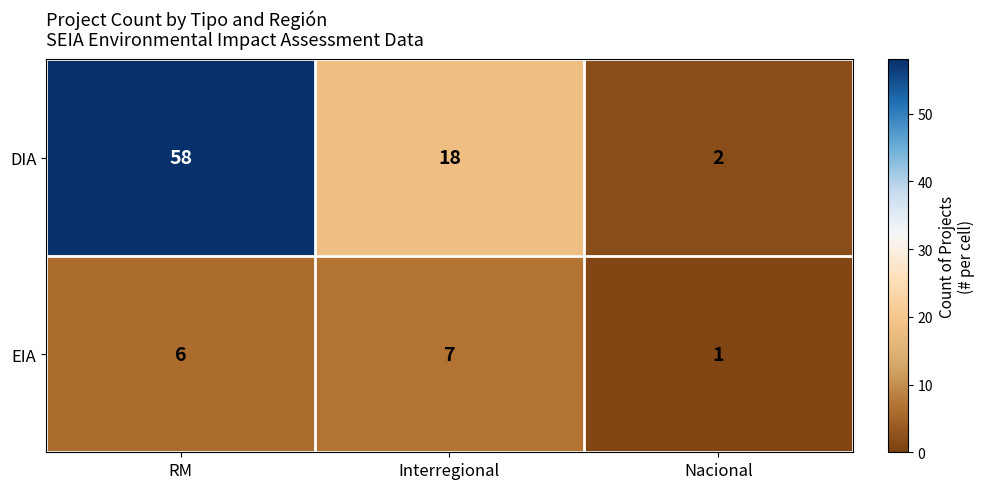

How many distinct data groups are displayed?

2